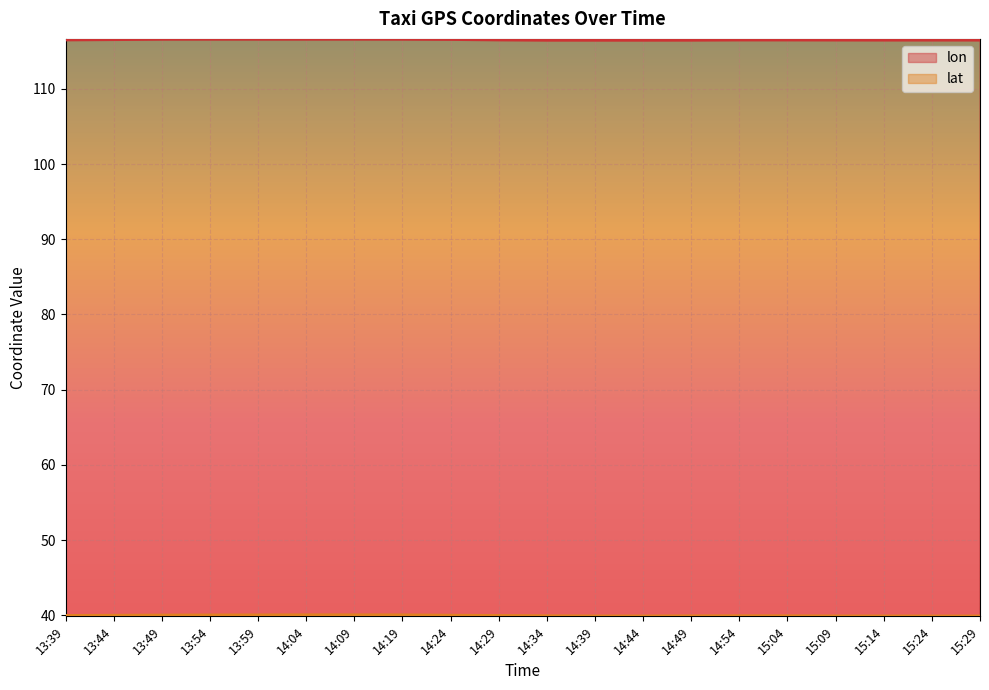

Count the number of data series in this chart.

2